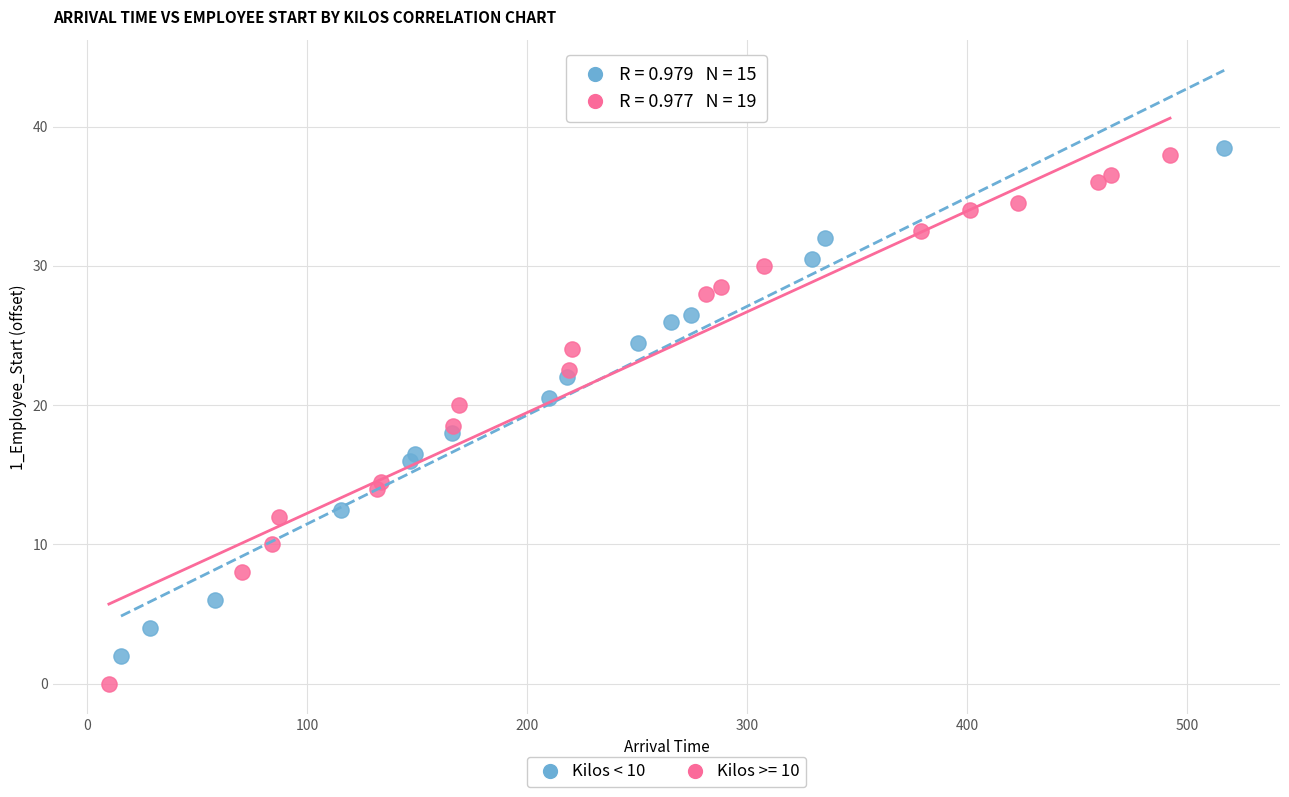

Which series reaches the minimum Y coordinate?

Kilos >= 10